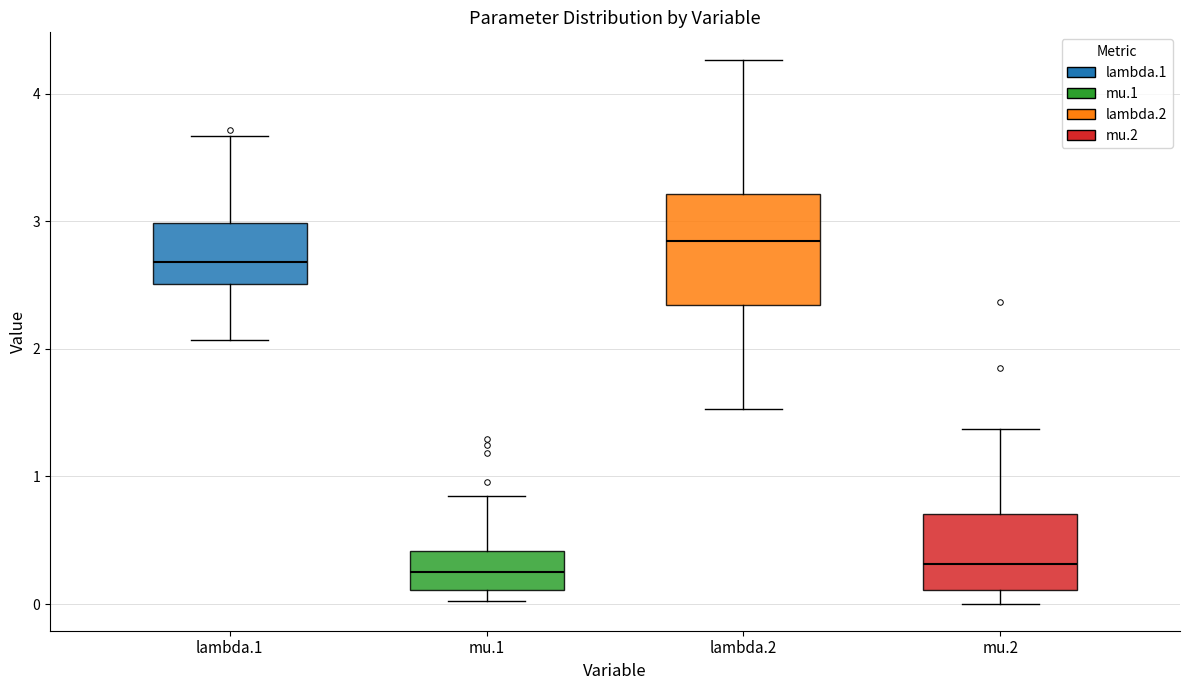

Reading left to right, transcribe this box plot: for each box, give where its median line is, the range the box spans, and where its two whiskers end, as read against the y-axis. The values are not printed on the chart, so give them approximately, as read against the axis.

lambda.1: median 2.7, box 2.5 to 3.0, whiskers 2.1 to 3.7
mu.1: median 0.2, box 0.1 to 0.4, whiskers 0.0 to 0.8
lambda.2: median 2.8, box 2.3 to 3.2, whiskers 1.5 to 4.3
mu.2: median 0.3, box 0.1 to 0.7, whiskers 0.0 to 1.4